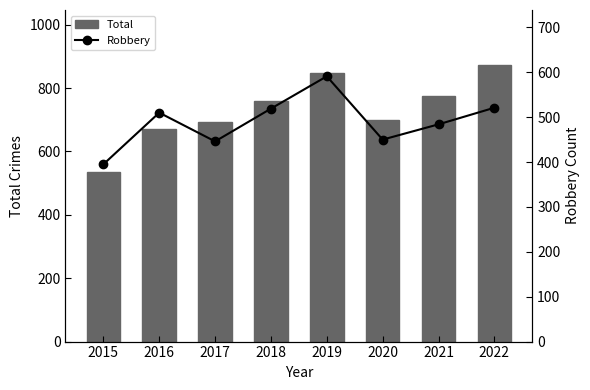

Is the value of Robbery at 2019 greater than the value of Total at 2020?

No